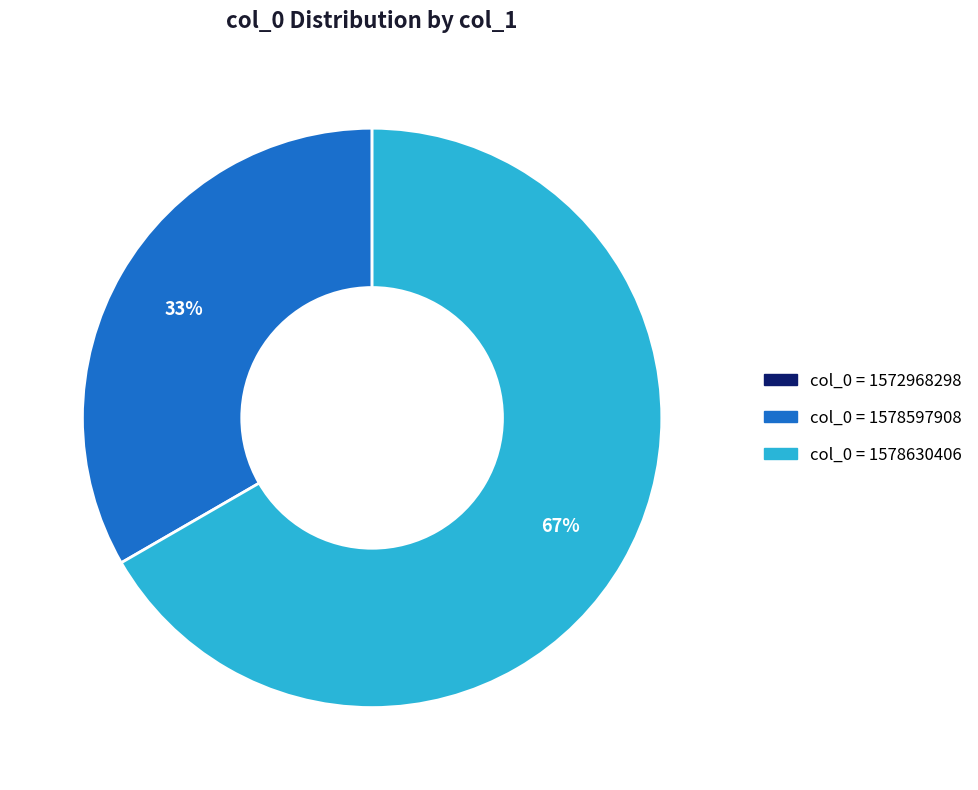

What percentage is the col_0 = 1578597908 slice, to the nearest percent?

33%